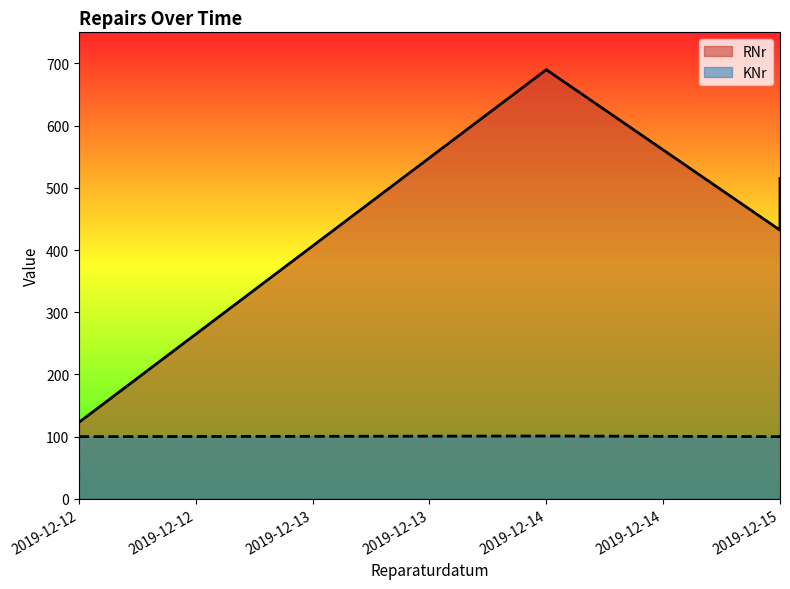

At which label does KNr reach its peak?

2019-12-15